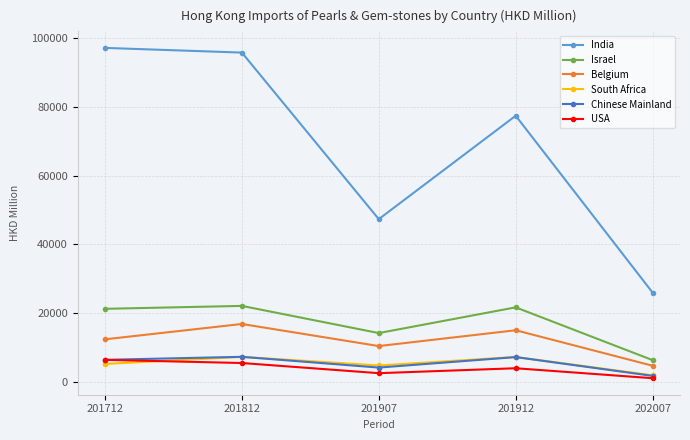

What is the sum of all USA values?

19918.6